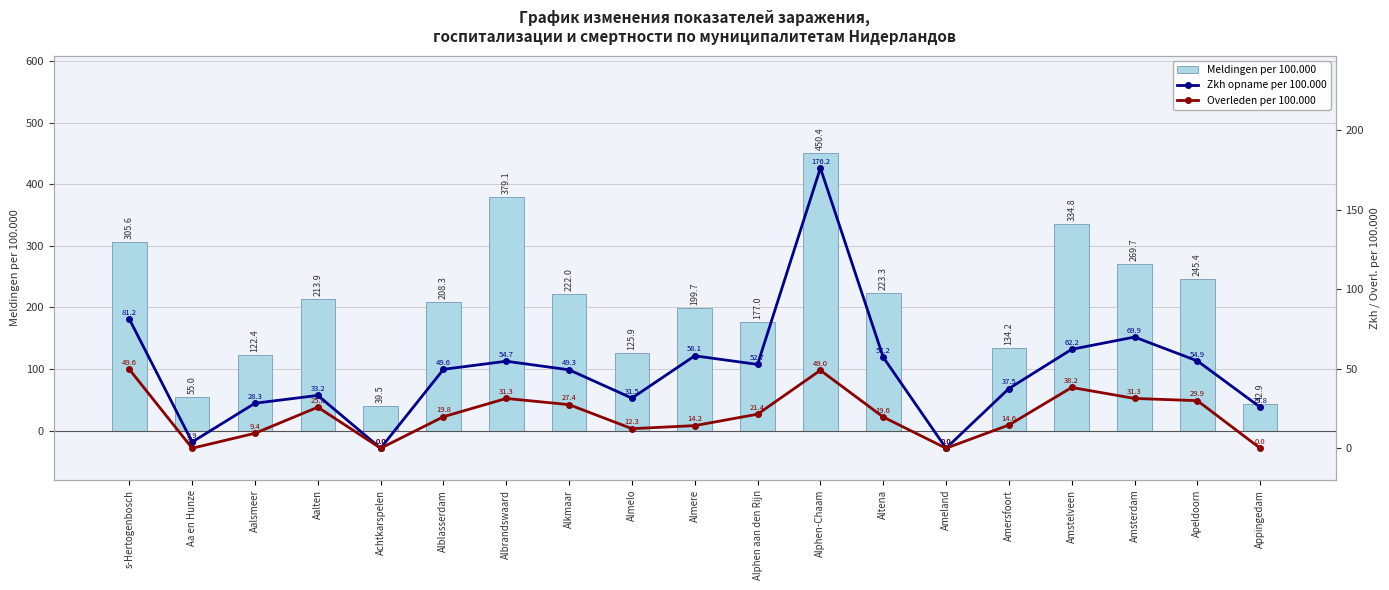

What is the label of the 5th bar from the left?

Achtkarspelen